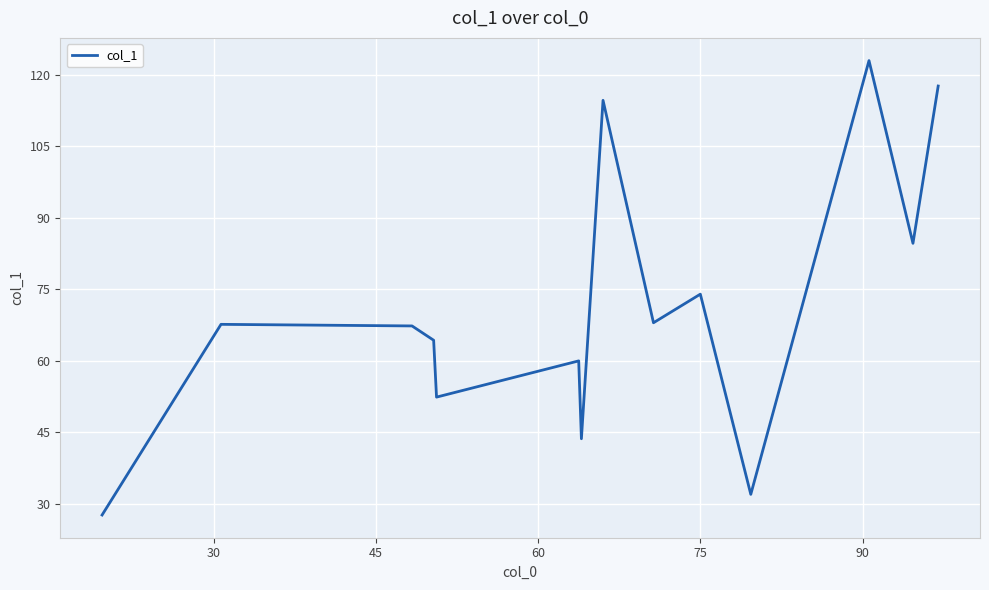

What is the minimum value shown in the chart?

27.7